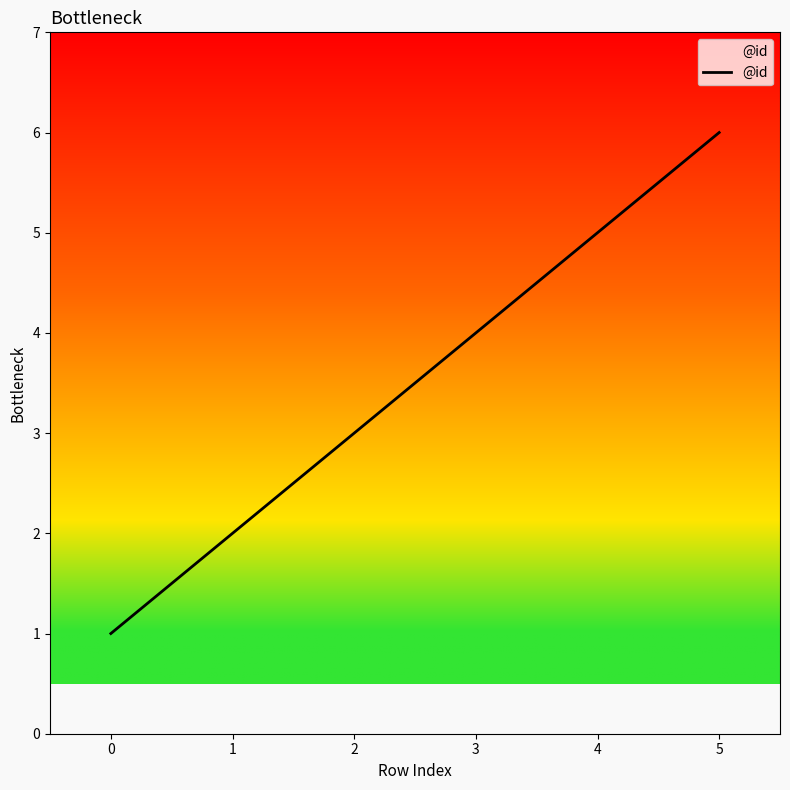

What is the sum of all values?

21